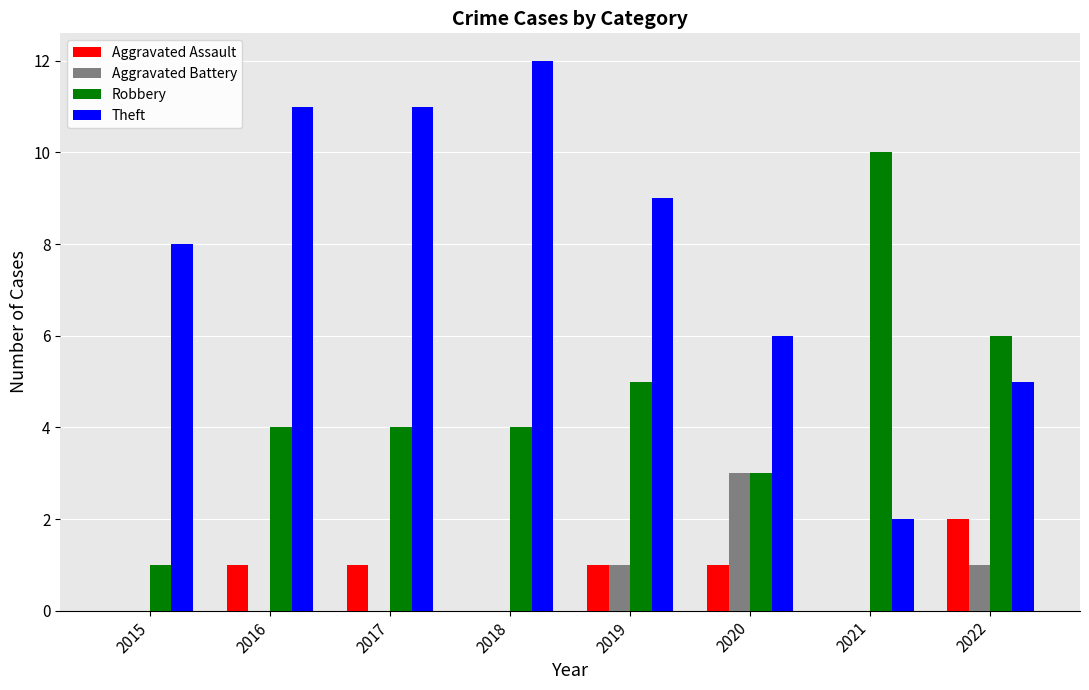

How many categories are shown in the chart?

8